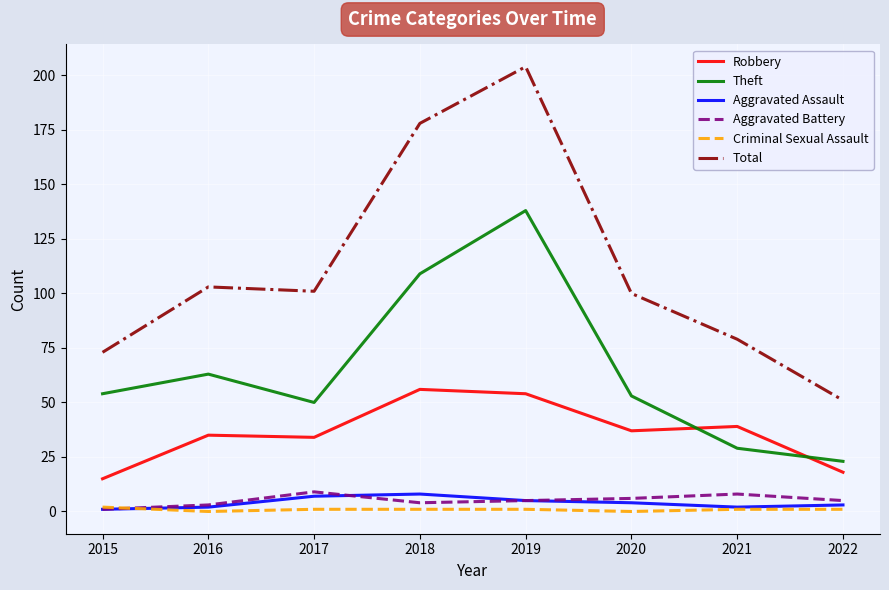

What is the difference between the highest and lowest values at 2019?

203